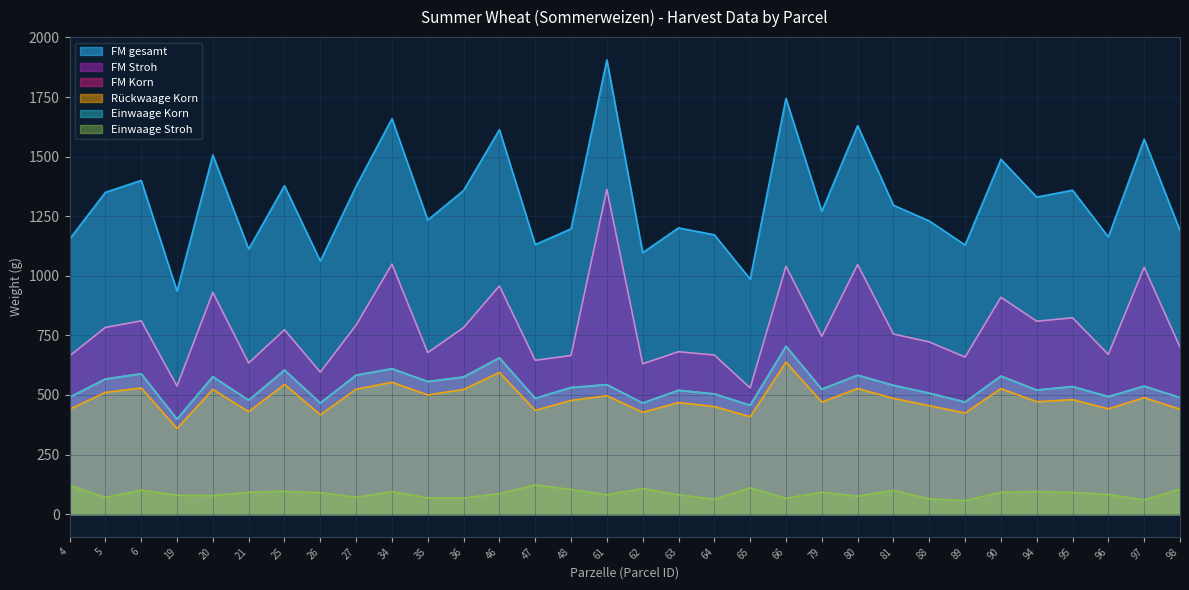

Which category has the lowest value in the FM Stroh series?

65